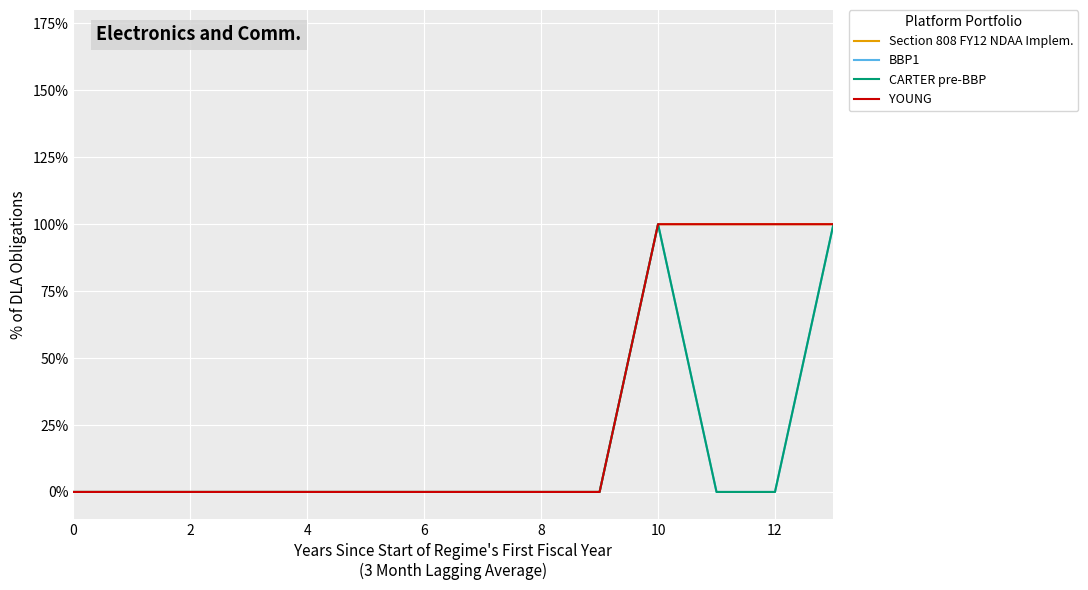

True or false: YOUNG has more than 1 interior local peaks.

False